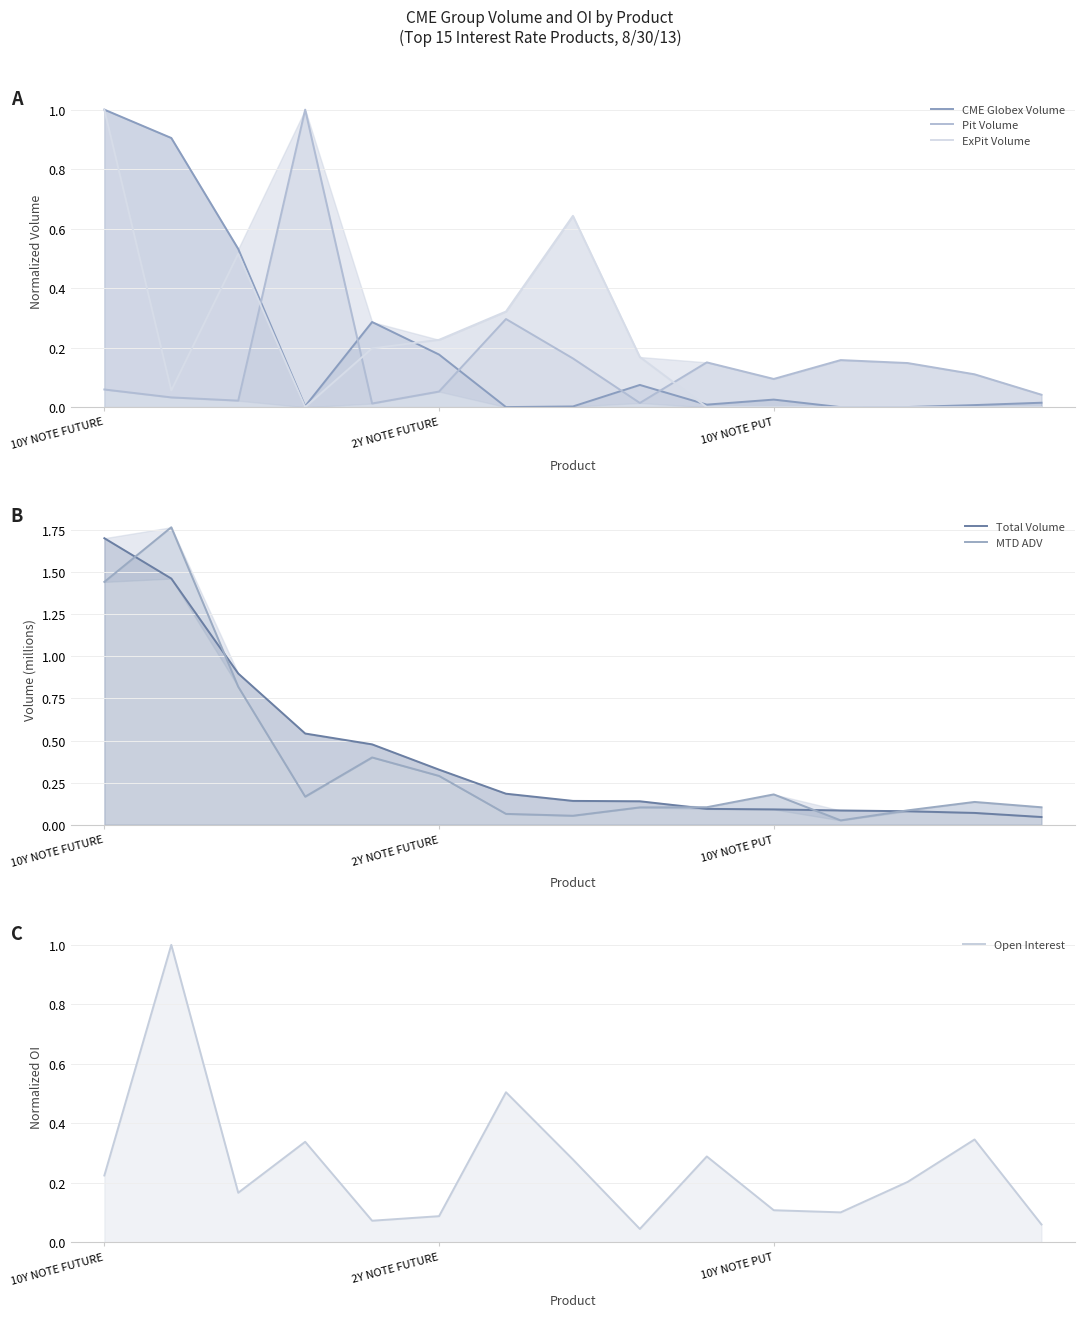

How many interior local peaks does the MTD ADV series have?

4